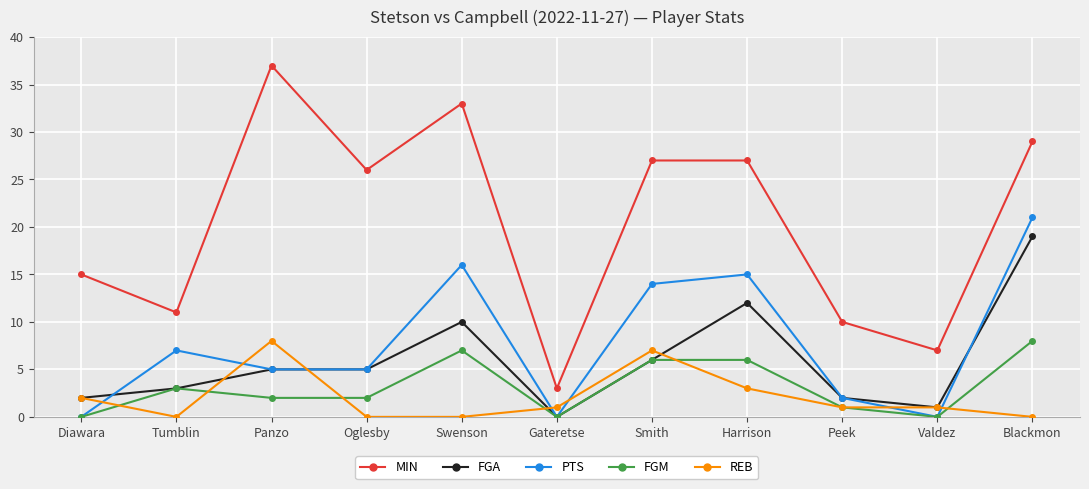

Does the chart have visible grid lines?

Yes